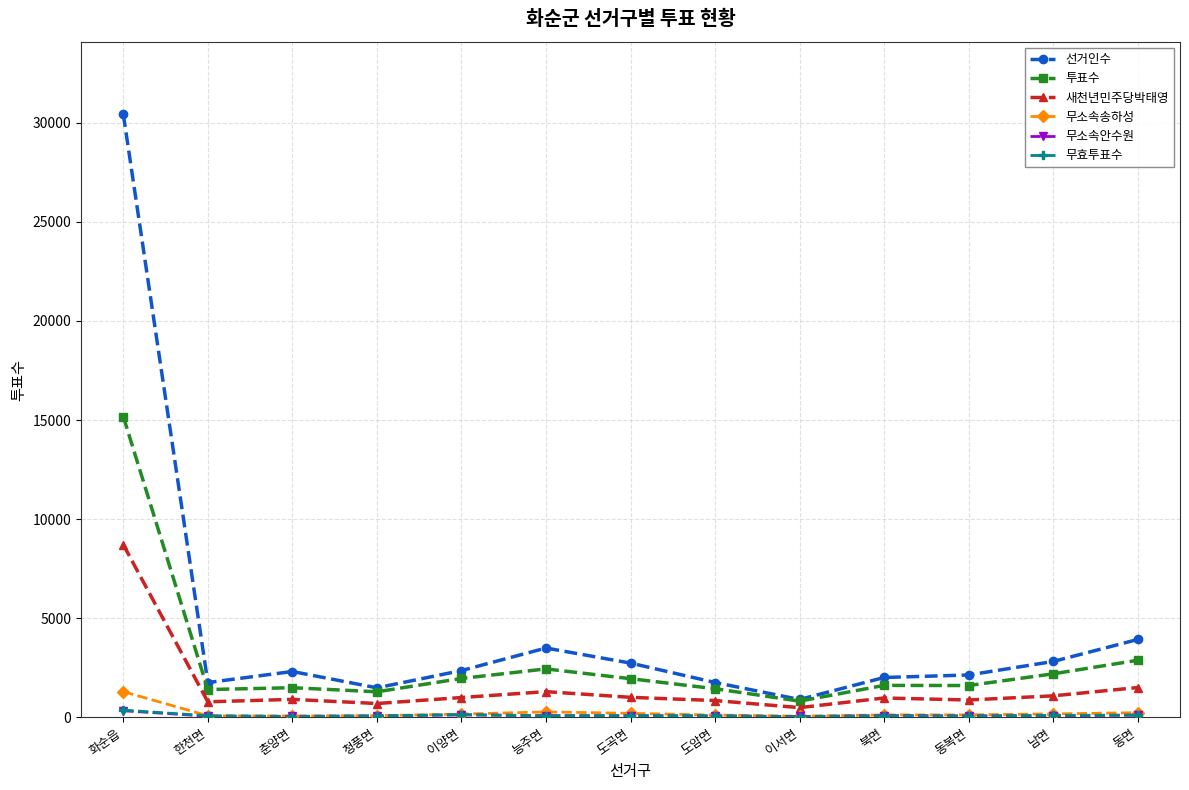

At which category does the chart reach its peak across all series?

화순읍